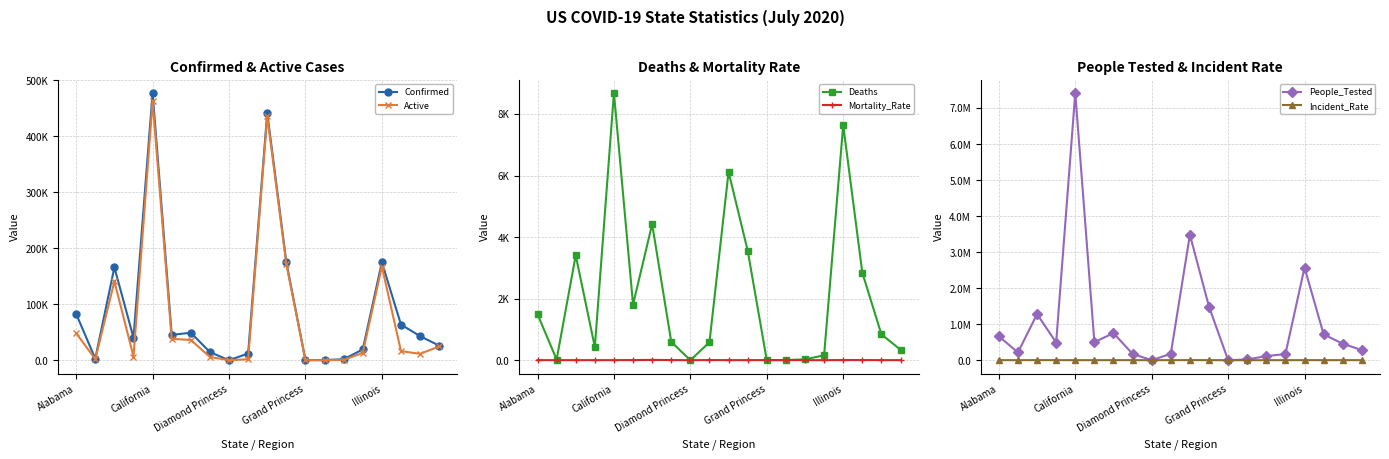

Where is Mortality_Rate nearest to the value 4?

5